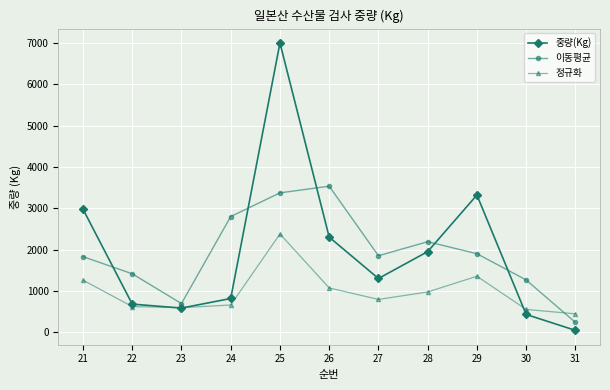

What is the average value of the 정규화 series?

972.9